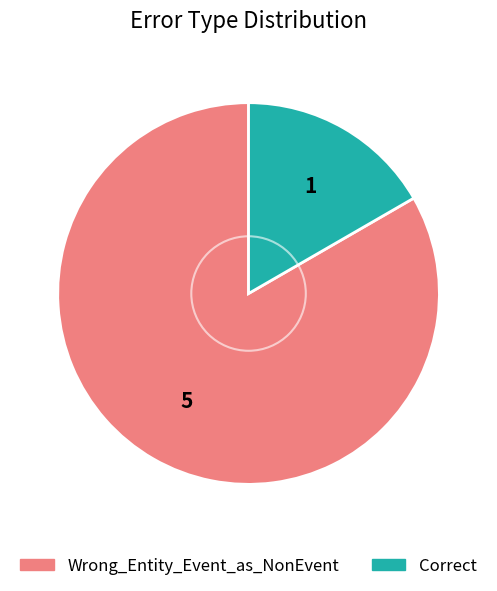

Which slice is the smallest?

Correct